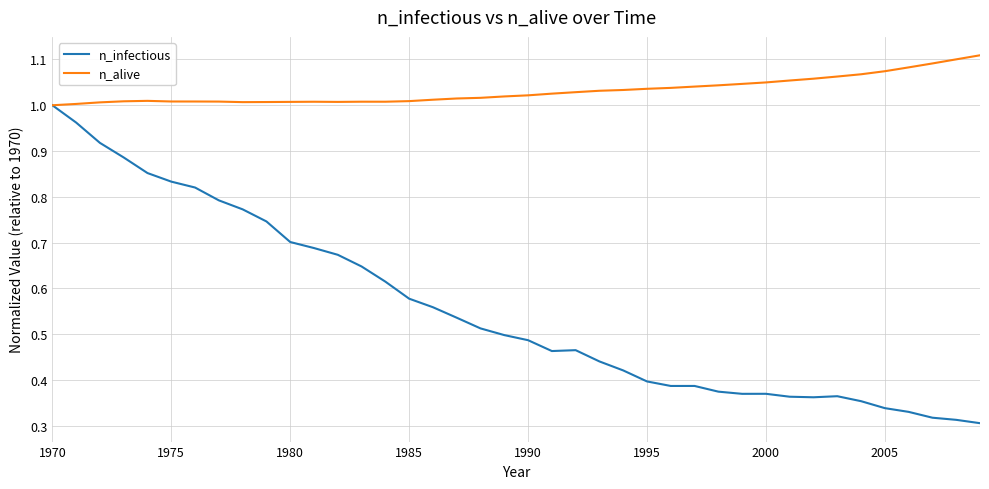

Which series has the widest spread of values?

n_infectious